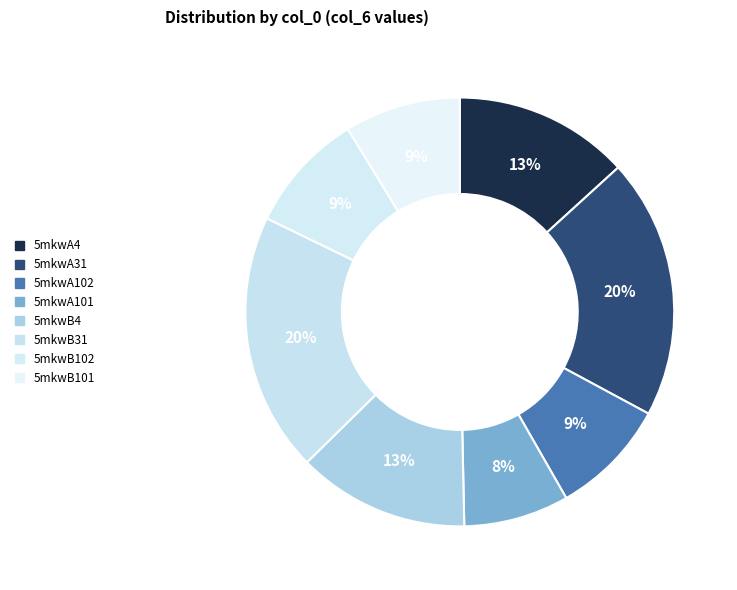

Does 5mkwB101 represent more than half of the total?

No